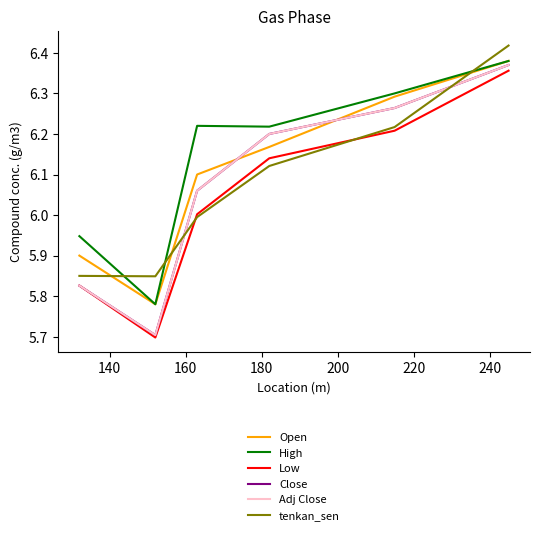

Is this an area chart (filled region under the line)?

No